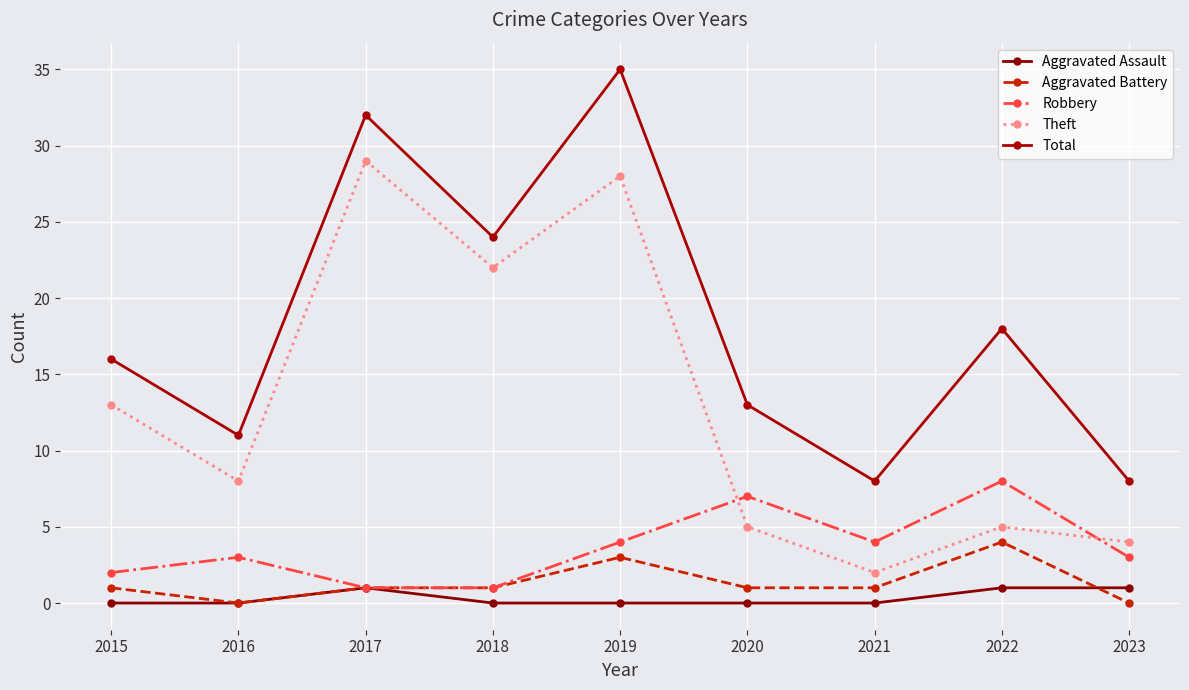

The Aggravated Battery series shows 1 at 2015. True or false?

True